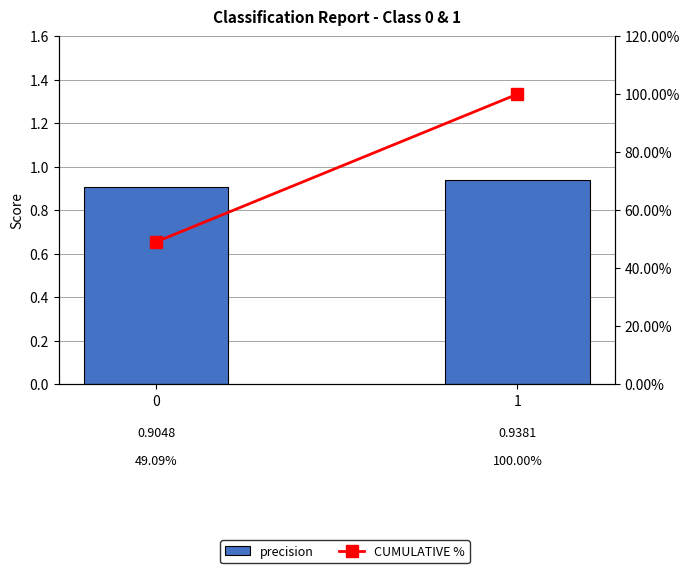

How many bars are there in total?

4